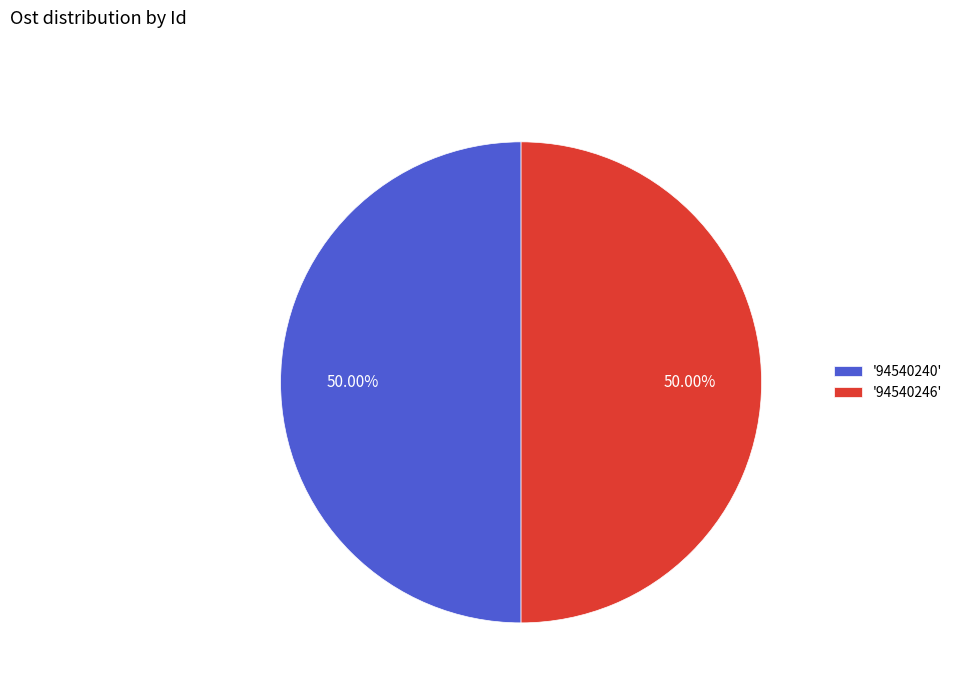

Approximately how many times larger is the value at '94540246' compared to '94540240'?

1.0